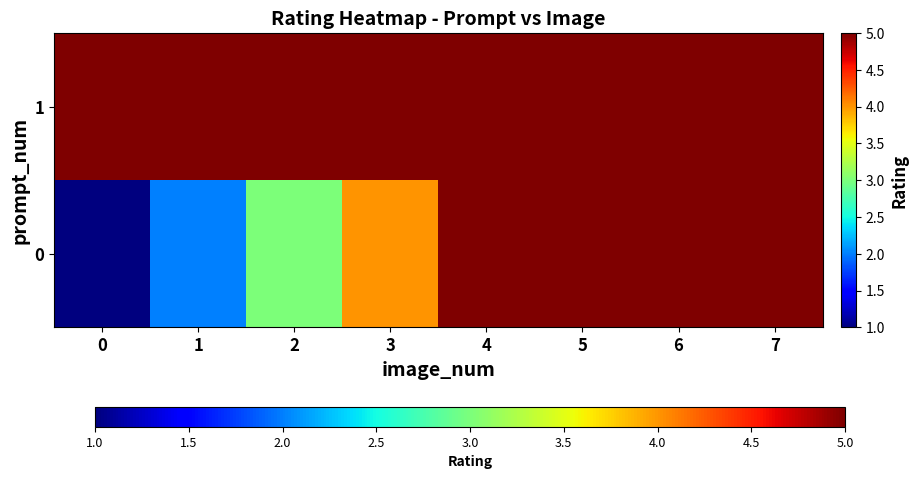

Reading right to left, extract all data points from this chart.

row_0: 7=5	6=5	5=5	4=5	3=4	2=3	1=2	0=1
row_1: 7=5	6=5	5=5	4=5	3=5	2=5	1=5	0=5